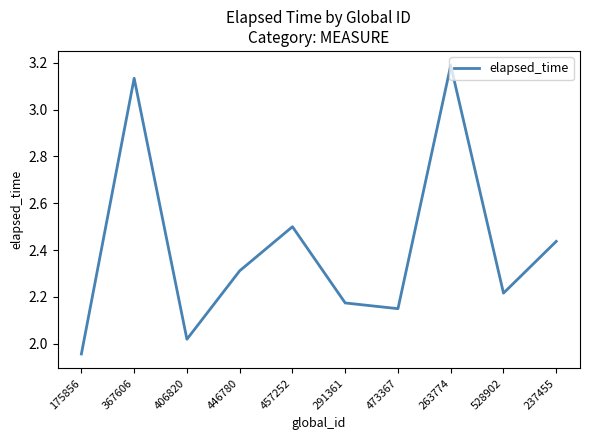

The chart shows a value of 3.1 at 175856. True or false?

False